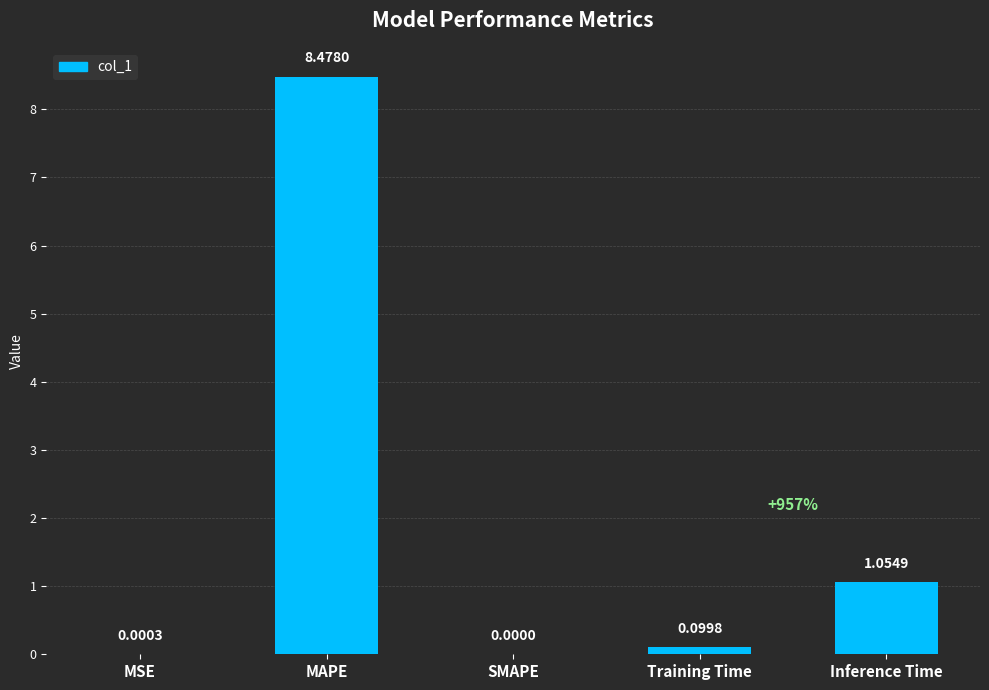

How many positive values are there?

4